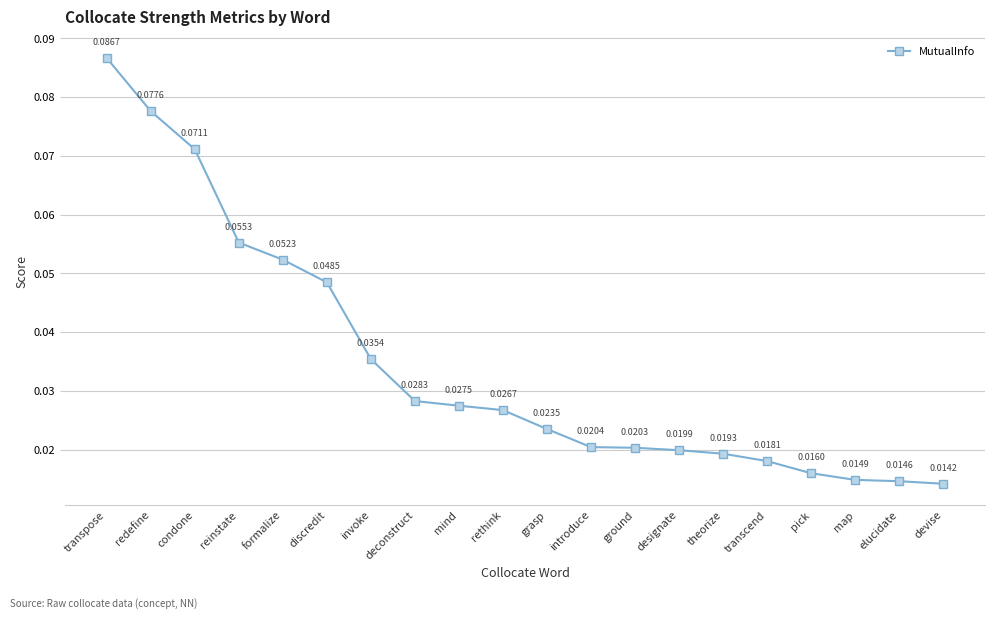

True or false: the data has more than 0 interior local peaks.

False